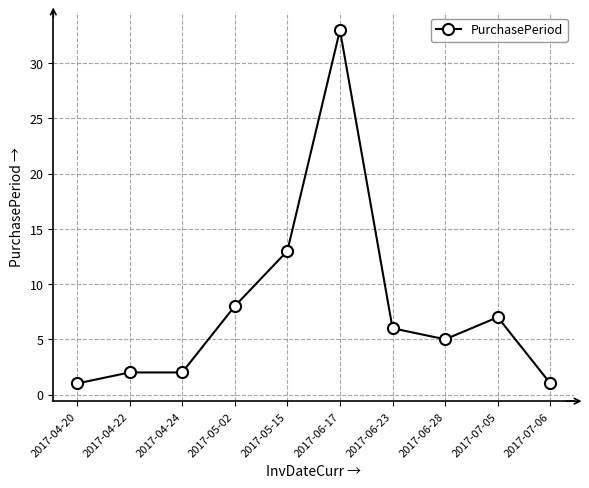

What is the maximum value shown in the chart?

33